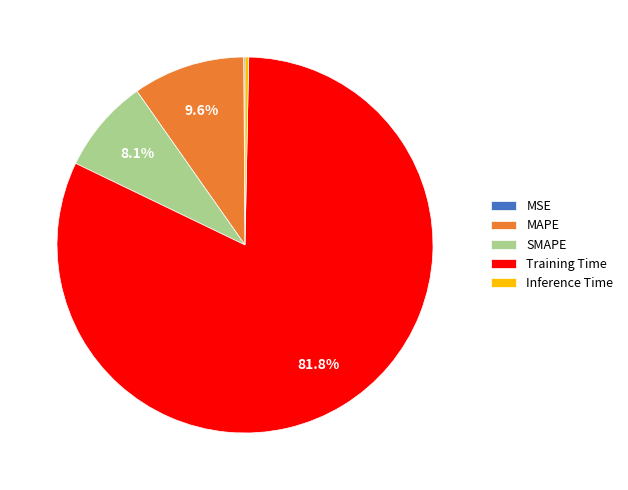

Which slice is the largest?

Training Time